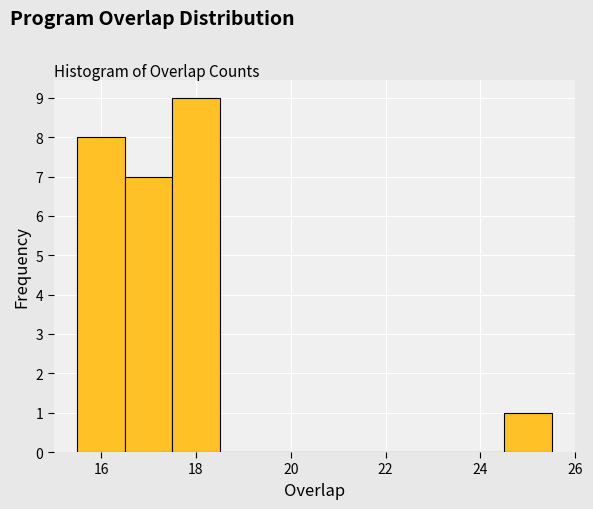

Which range on the x-axis has the tallest bar?

17.5 to 18.5